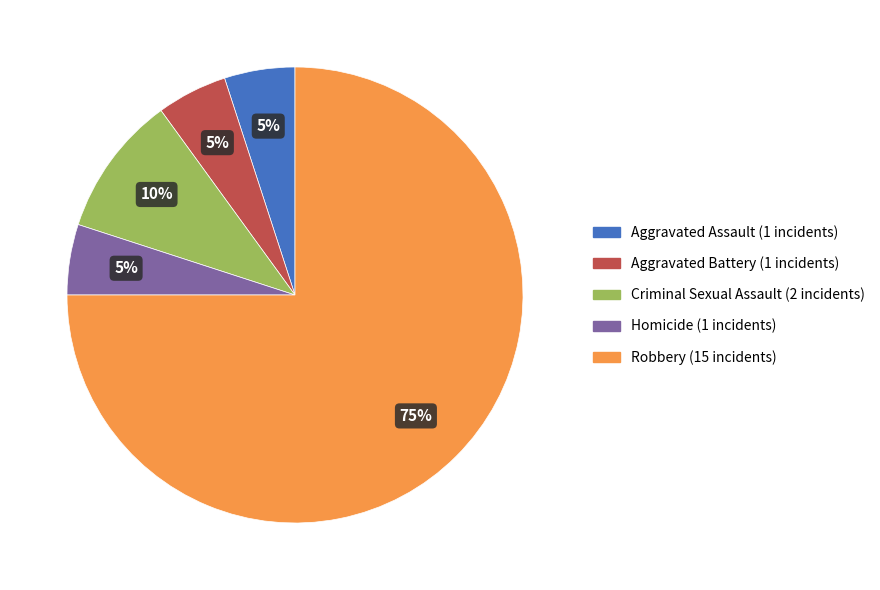

Is it true that Criminal Sexual Assault is 10% of the pie?

True